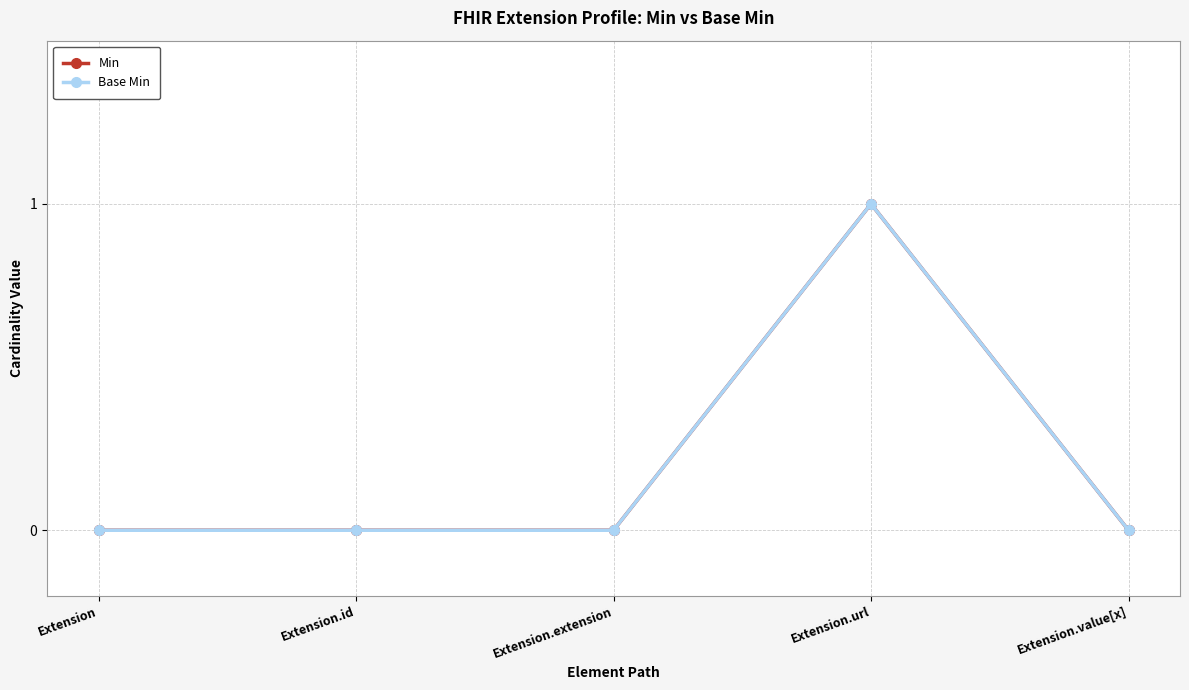

Reading left to right, extract all data points from this chart.

Min: Extension=0	Extension.id=0	Extension.extension=0	Extension.url=1	Extension.value[x]=0
Base Min: Extension=0	Extension.id=0	Extension.extension=0	Extension.url=1	Extension.value[x]=0